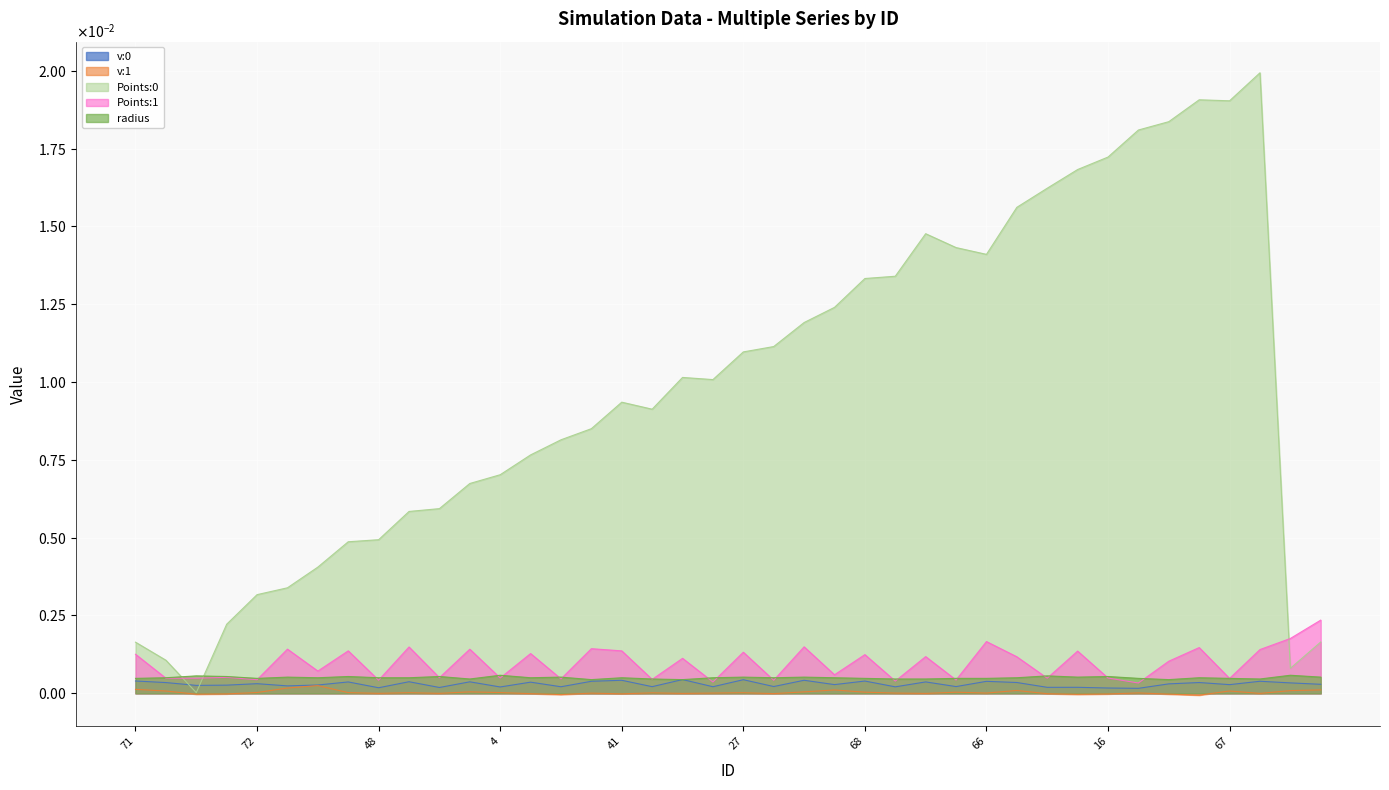

Does the chart display data point markers on the line(s)?

No